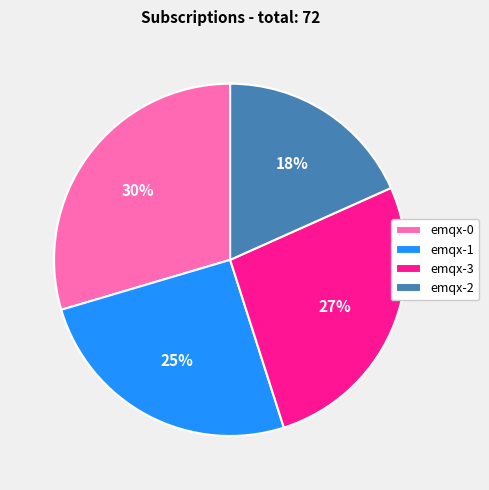

What is the largest slice in the pie chart?

emqx-0